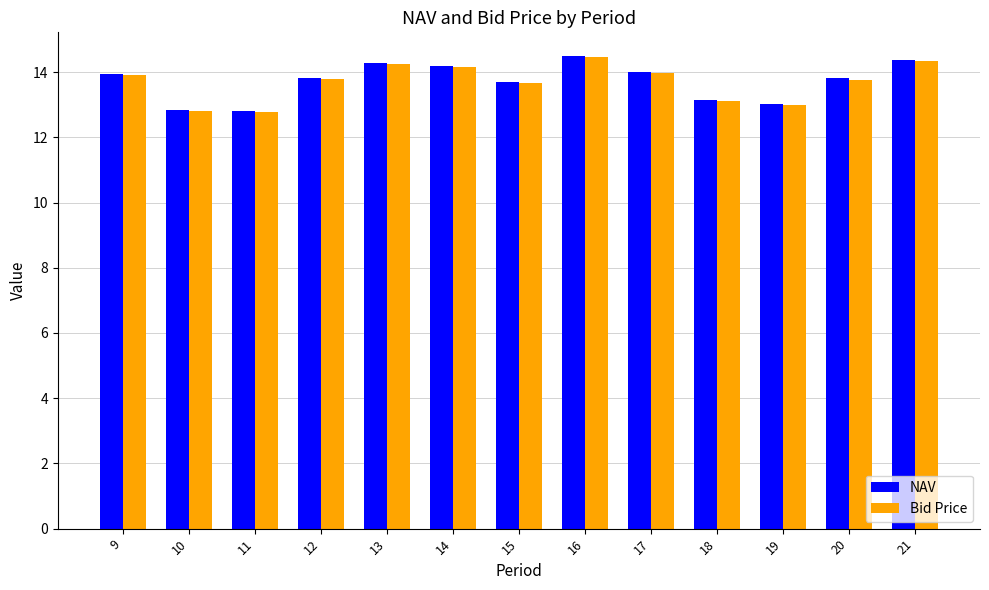

The value of Bid Price at 15 is 7.7. True or false?

False